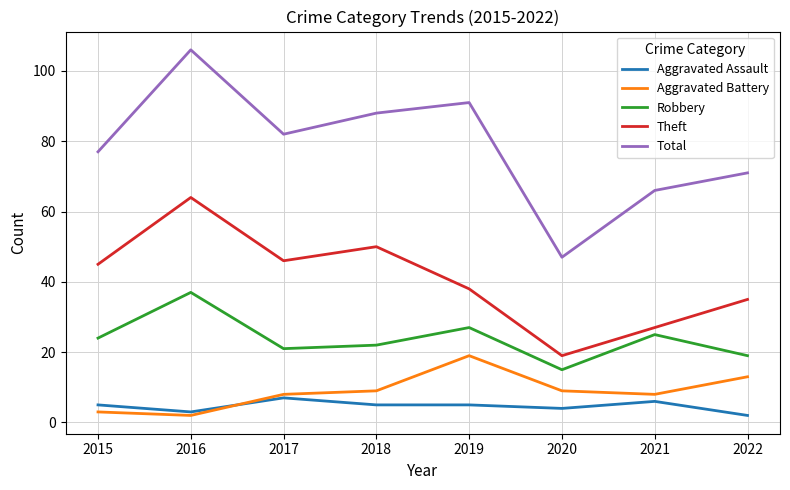

How many values in the Robbery series are below 24?

4